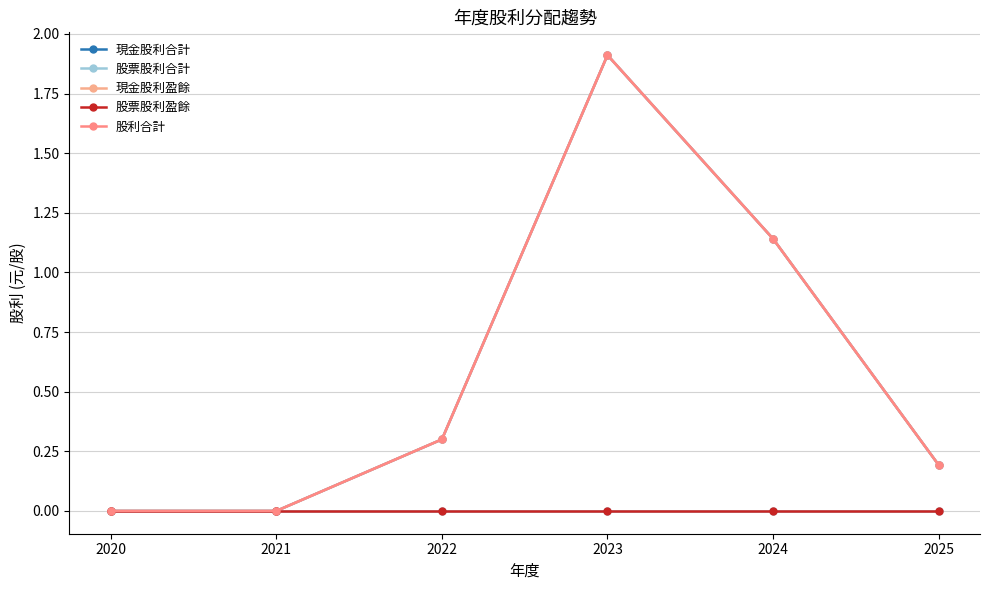

Reading left to right, extract all data points from this chart.

現金股利合計: 2020=0.0	2021=0.0	2022=0.3	2023=1.9	2024=1.1	2025=0.2
股票股利合計: 2020=0.0	2021=0.0	2022=0.0	2023=0.0	2024=0.0	2025=0.0
現金股利盈餘: 2020=0.0	2021=0.0	2022=0.3	2023=1.9	2024=1.1	2025=0.2
股票股利盈餘: 2020=0.0	2021=0.0	2022=0.0	2023=0.0	2024=0.0	2025=0.0
股利合計: 2020=0.0	2021=0.0	2022=0.3	2023=1.9	2024=1.1	2025=0.2